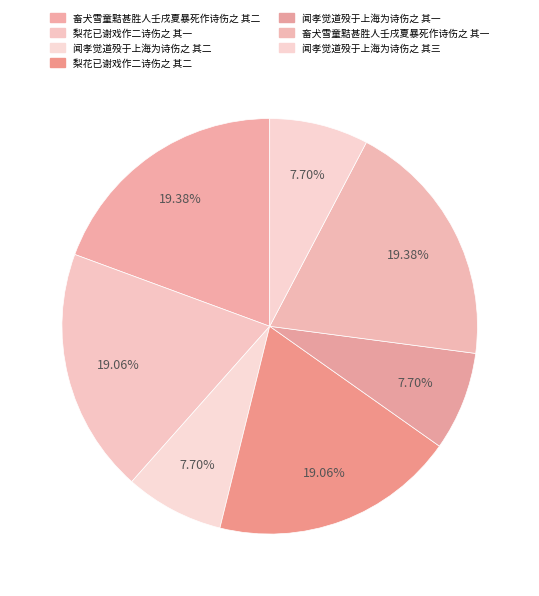

How many slices are in this pie chart?

7